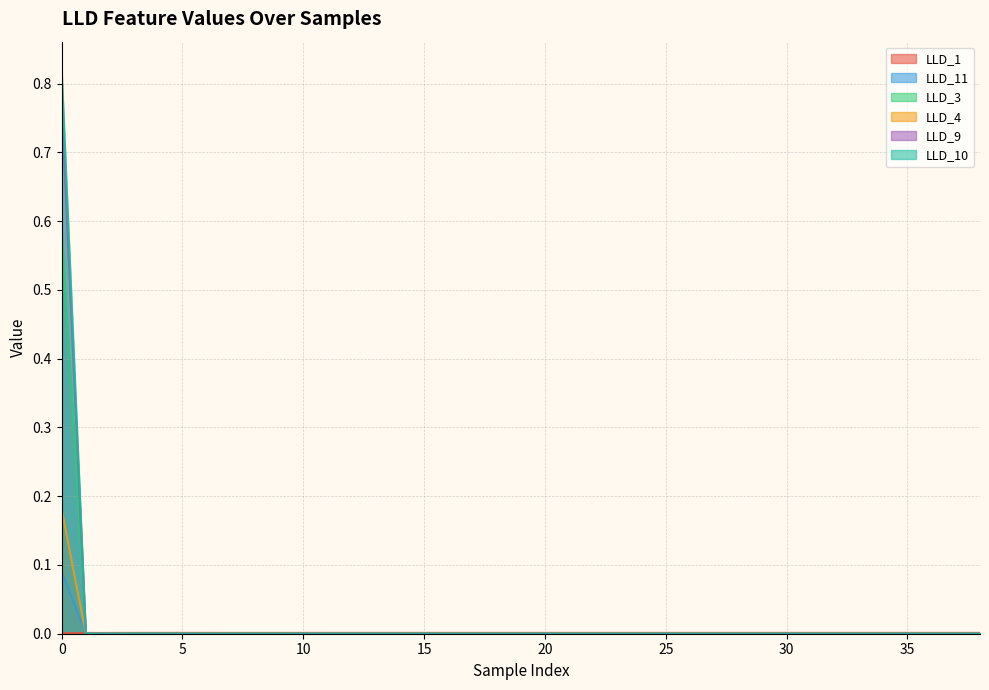

True or false: LLD_3 and LLD_9 intersect in this chart.

False